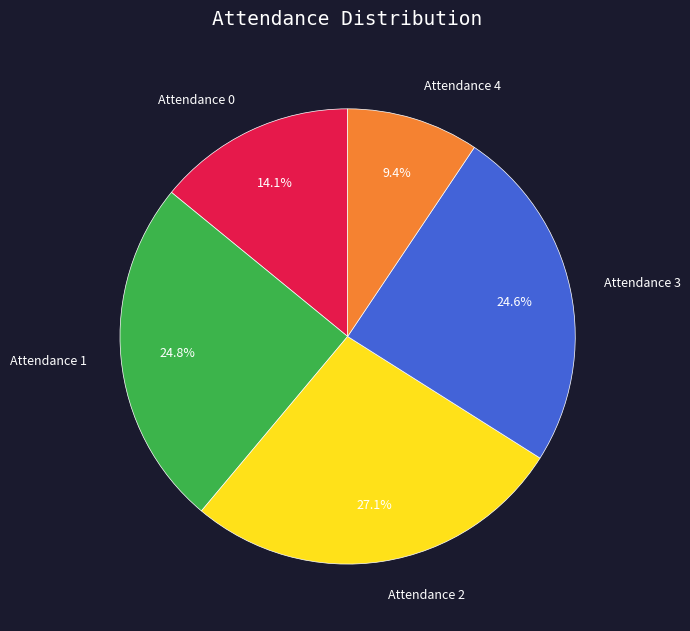

Between Attendance 3 and Attendance 0, which is larger?

Attendance 3